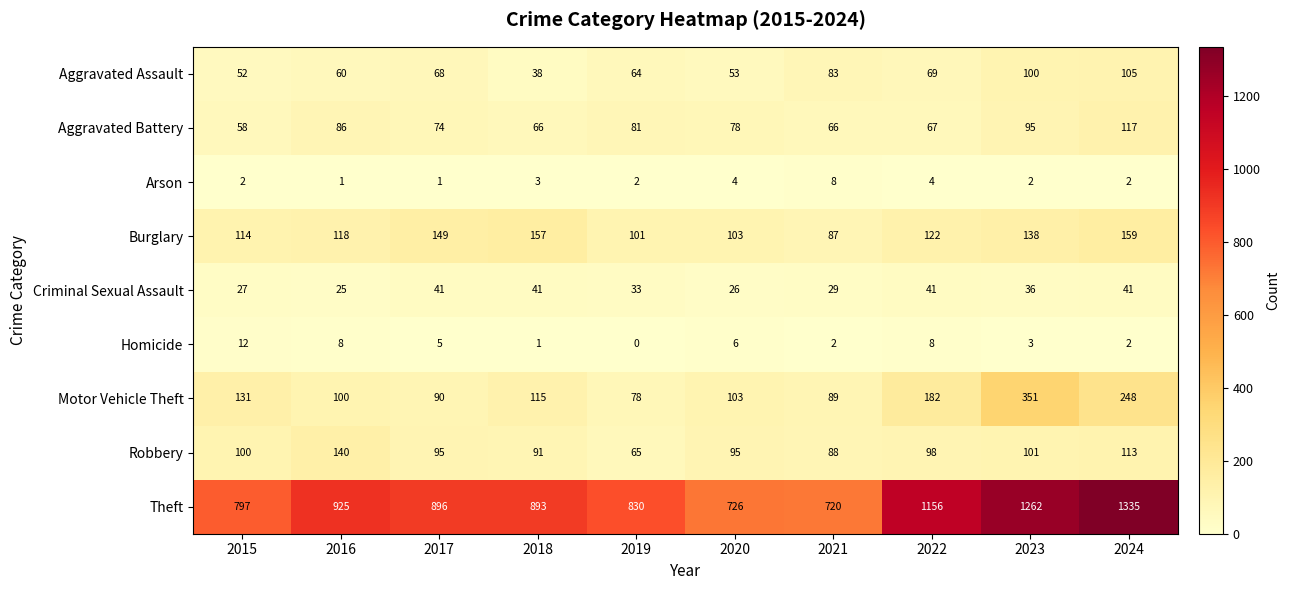

What is the maximum value shown in the chart?

1335